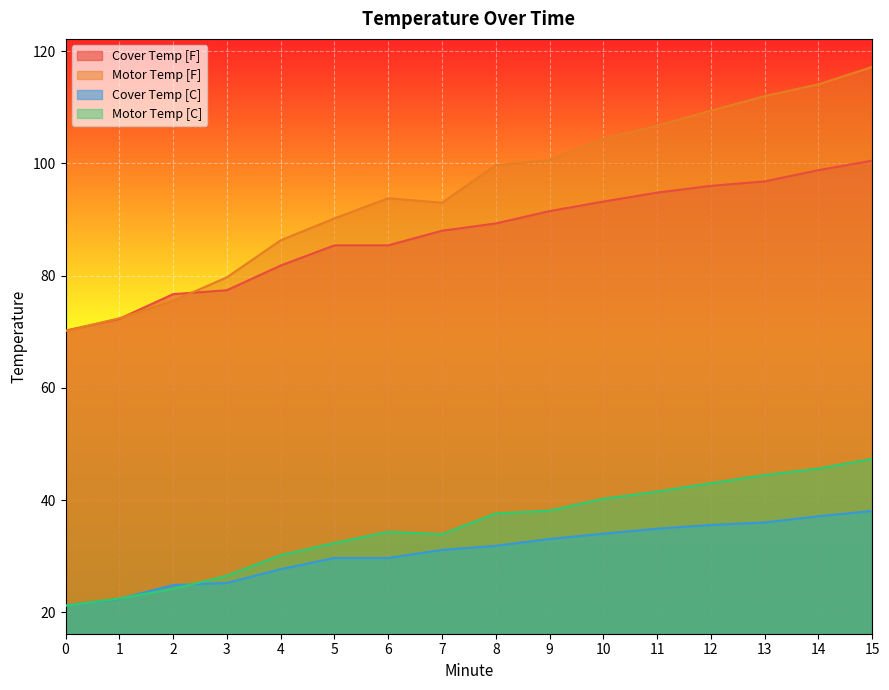

What is the difference between the second highest and second lowest values in the Cover Temp [C] series?

14.7